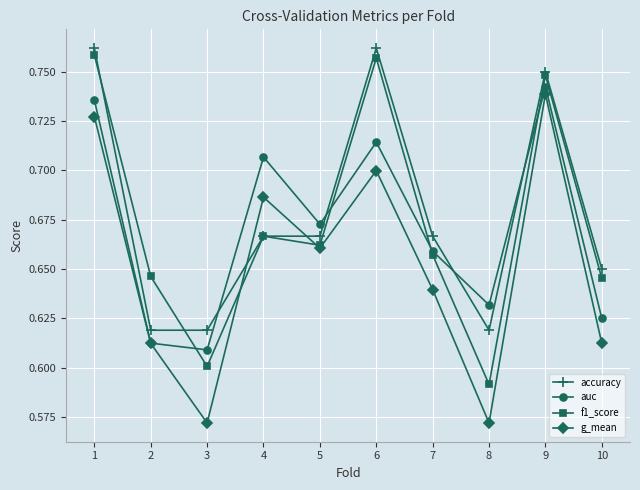

Is this an area chart (filled region under the line)?

No